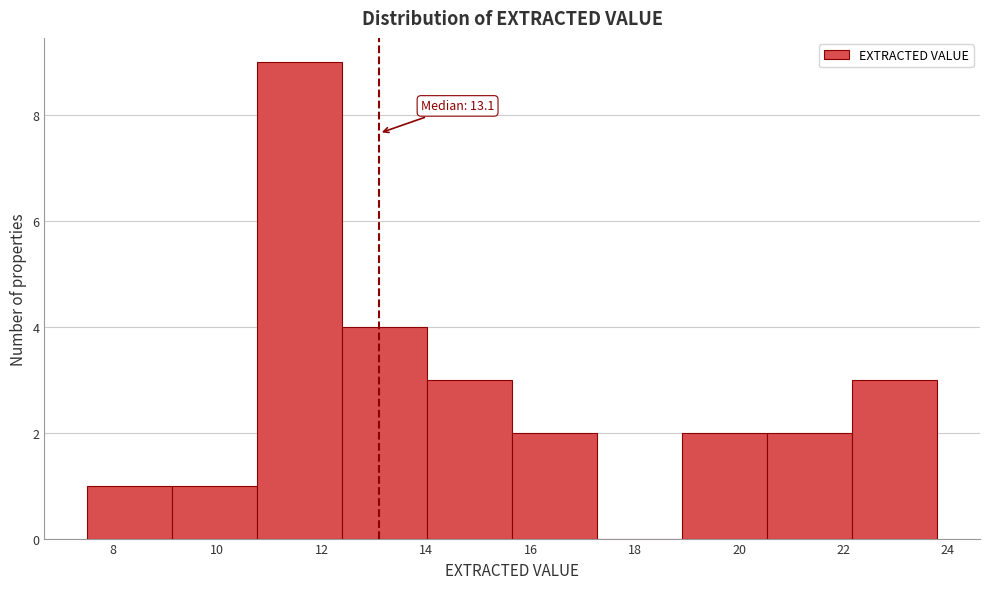

Which range on the x-axis has the tallest bar?

10.8 to 12.4